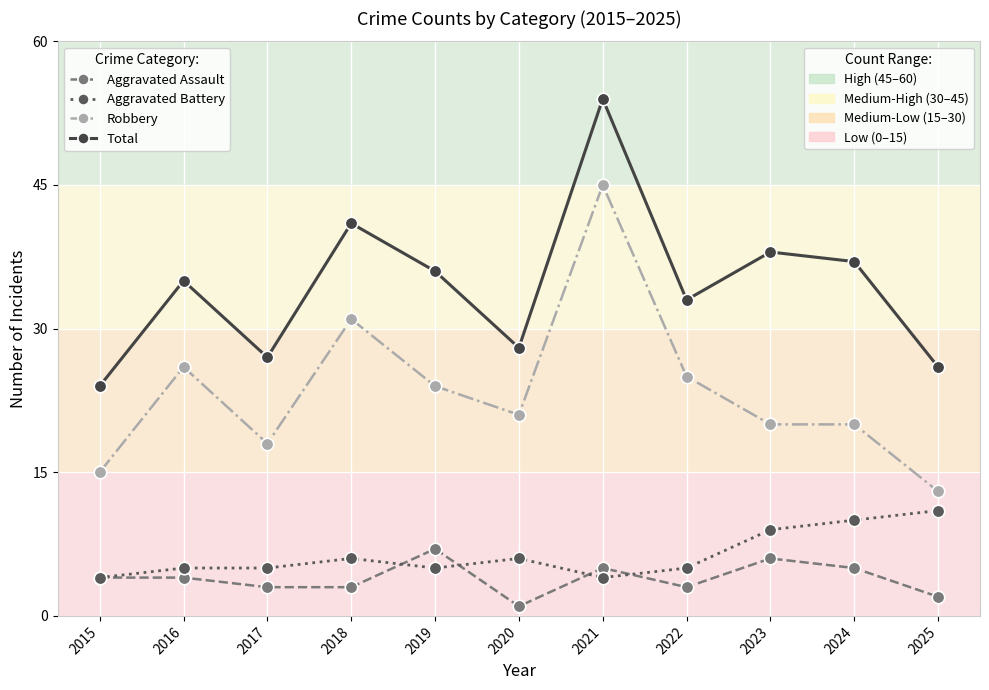

Is this an area chart (filled region under the line)?

No